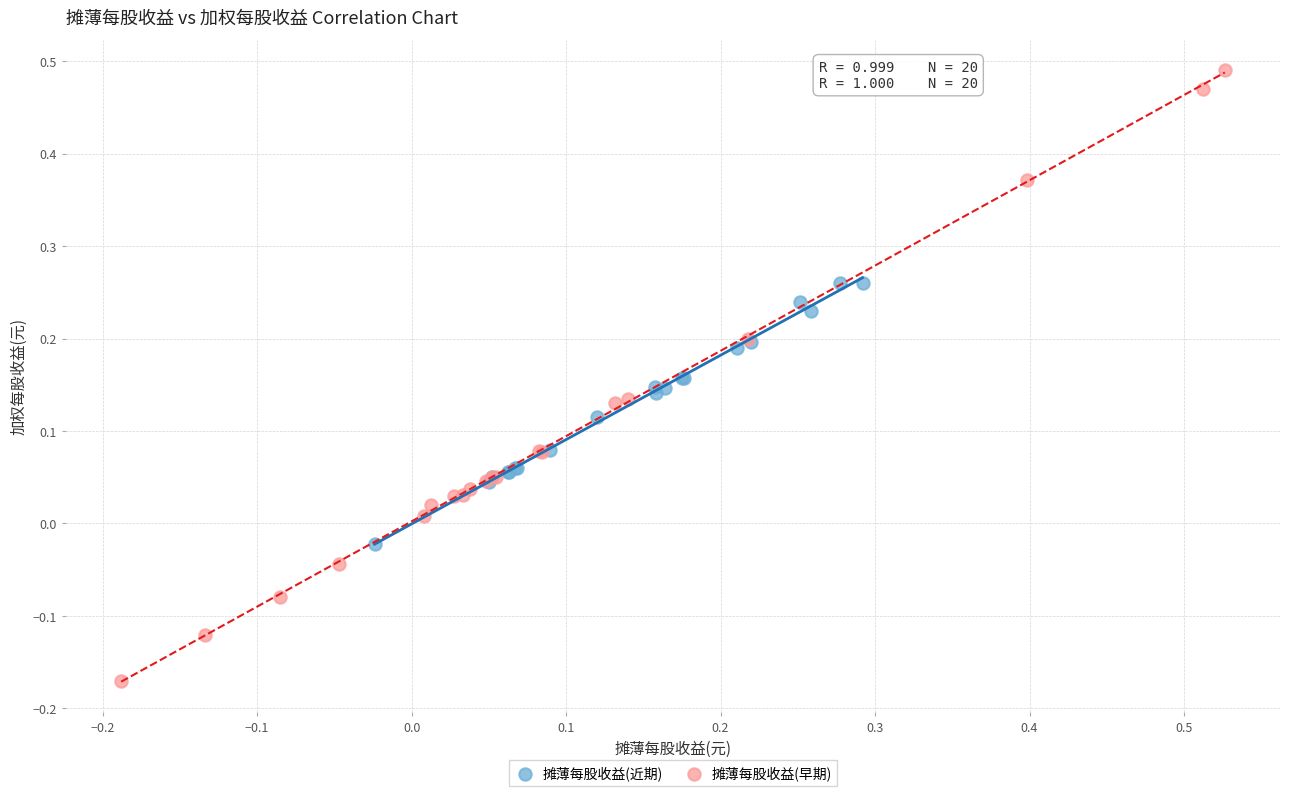

Which series has the largest Y range (max minus min)?

摊薄每股收益(早期)